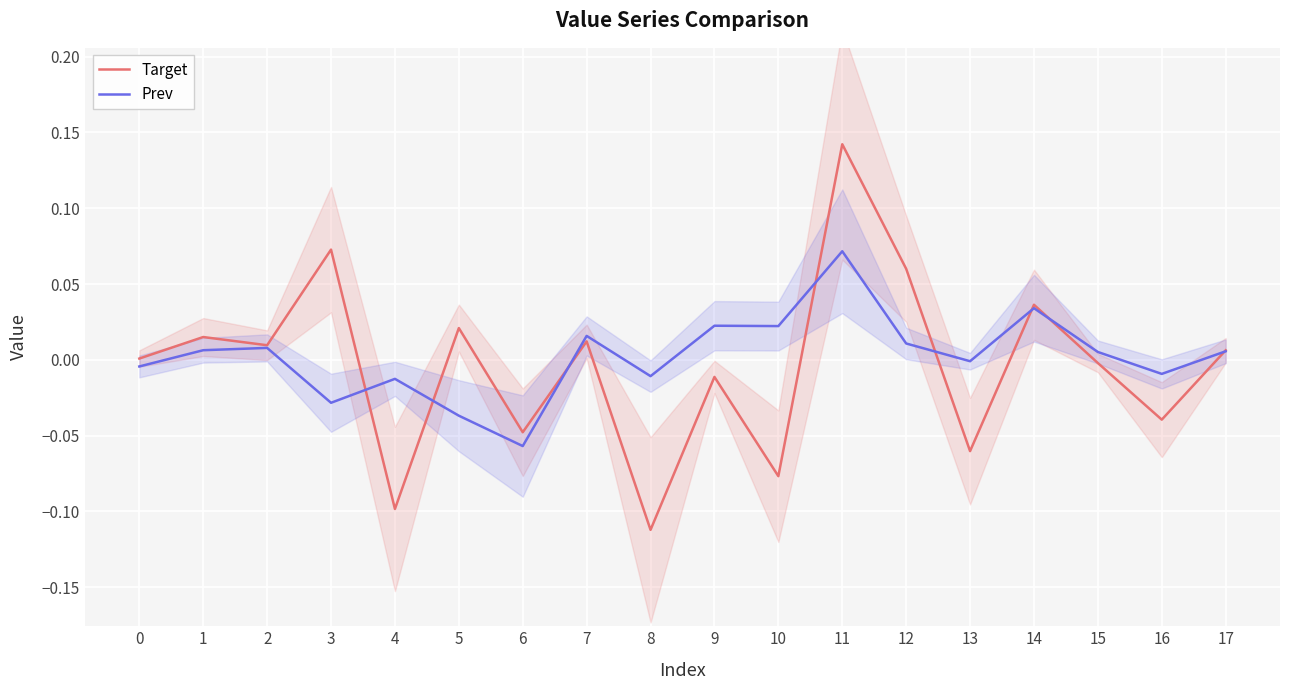

What is the maximum value for Target?

0.1